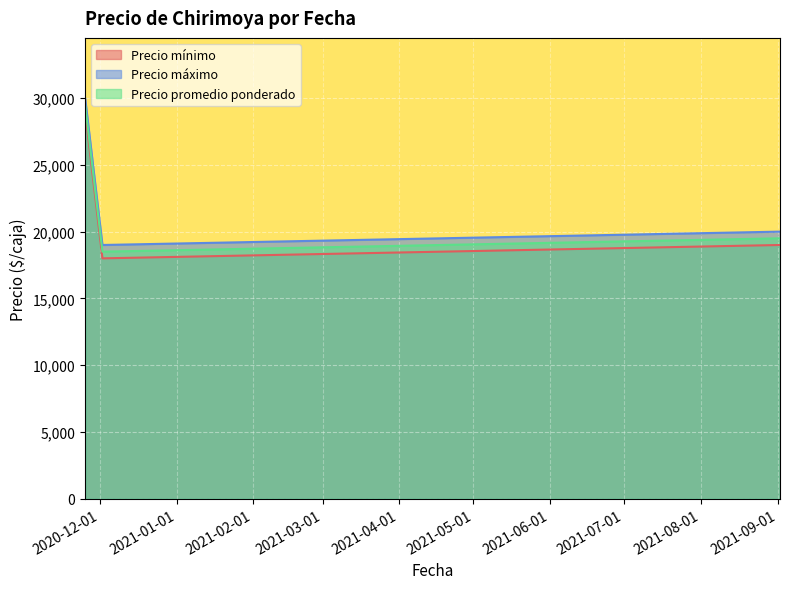

At which label does Precio mínimo reach its peak?

2020-11-25